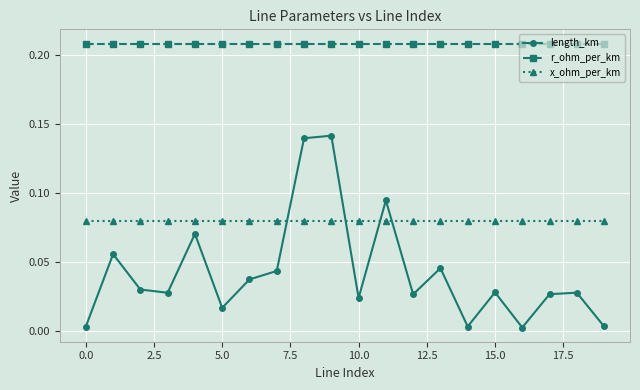

What are all the series names shown in the legend?

length_km, r_ohm_per_km, x_ohm_per_km